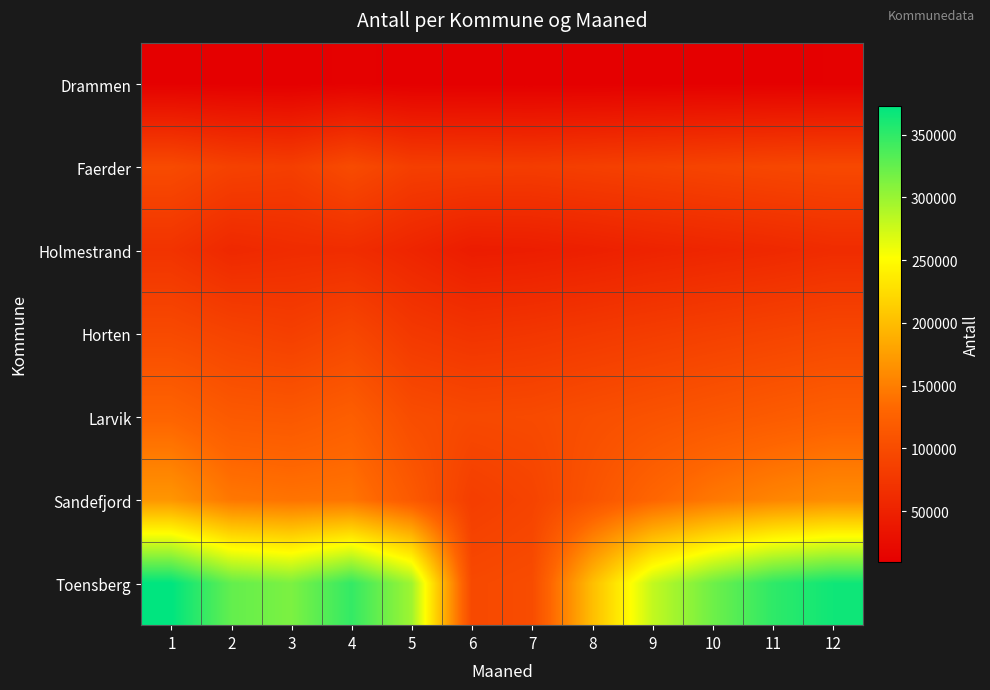

Reading left to right, extract all data points from this chart.

Drammen: 1=10660.5	2=10111.8	3=9550.8	4=11653.3	5=9956.9	6=9562.4	7=9550.0	8=9800.0	9=10200.0	10=10500.0	11=10800.0	12=11000.0
Faerder: 1=98550.0	2=87645.4	3=84097.7	4=99215.5	5=84231.3	6=83221.5	7=82000.0	8=85000.0	9=88000.0	10=91000.0	11=94000.0	12=96000.0
Holmestrand: 1=70771.8	2=57803.9	3=61889.0	4=62865.1	5=54033.1	6=43461.1	7=45000.0	8=48000.0	9=52000.0	10=55000.0	11=58000.0	12=62000.0
Horten: 1=97479.7	2=89642.5	3=84577.7	4=93806.1	5=77168.9	6=71292.9	7=74000.0	8=78000.0	9=82000.0	10=86000.0	11=90000.0	12=94000.0
Larvik: 1=128409.1	2=116087.0	3=114289.2	4=121897.5	5=101124.4	6=96604.2	7=98000.0	8=103000.0	9=108000.0	10=113000.0	11=118000.0	12=123000.0
Sandefjord: 1=168772.0	2=144531.6	3=141335.7	4=142641.8	5=116491.0	6=83221.5	7=90000.0	8=110000.0	9=130000.0	10=145000.0	11=155000.0	12=162000.0
Toensberg: 1=372790.0	2=325413.9	3=313612.0	4=347942.6	5=297210.3	6=96604.2	7=100000.0	8=200000.0	9=280000.0	10=320000.0	11=350000.0	12=365000.0